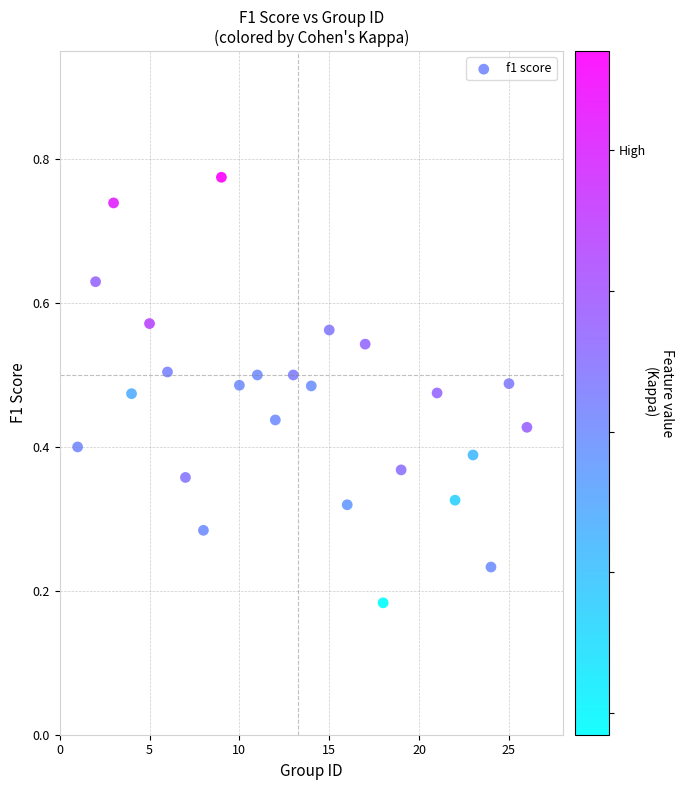

What is the range of X values (max minus min)?

25.0